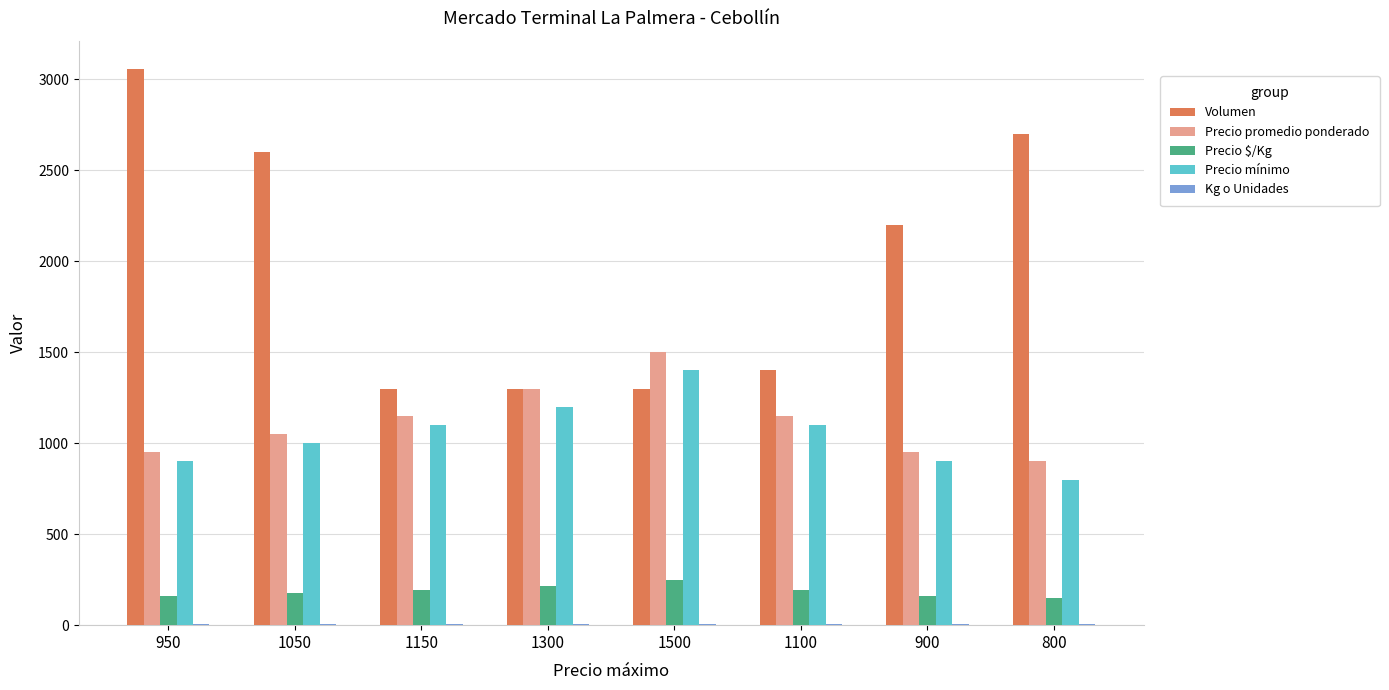

At which category is the sum across all series the highest?

950